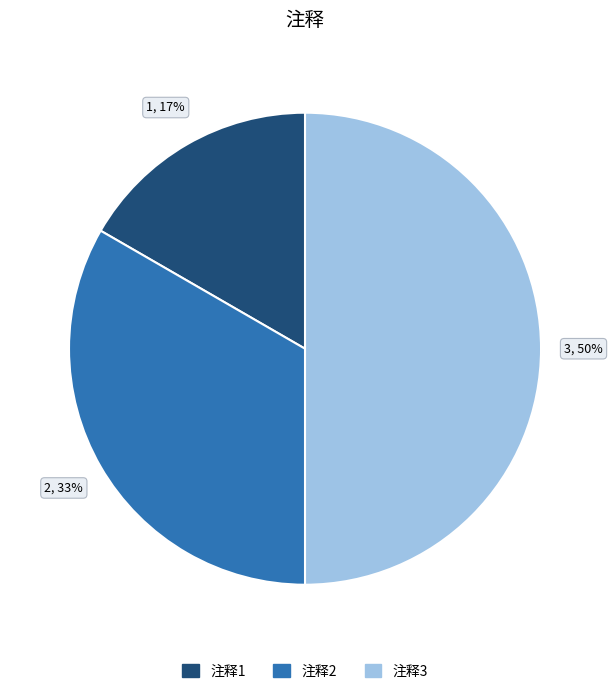

To the nearest percent, what is the difference between the largest and smallest slice percentages?

33%